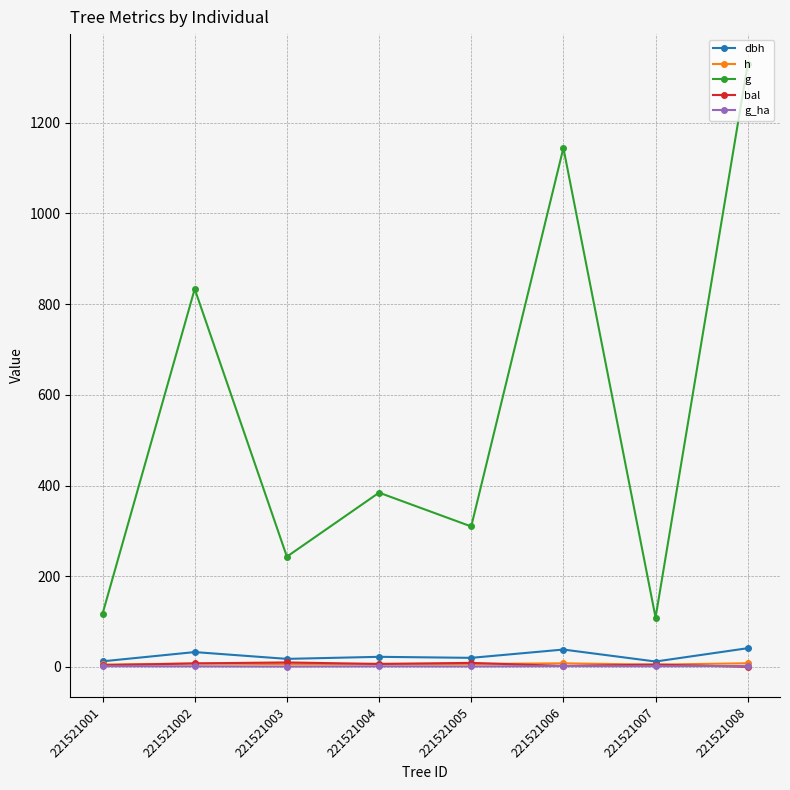

Is it true that g equals 384.2 at 221521004?

True